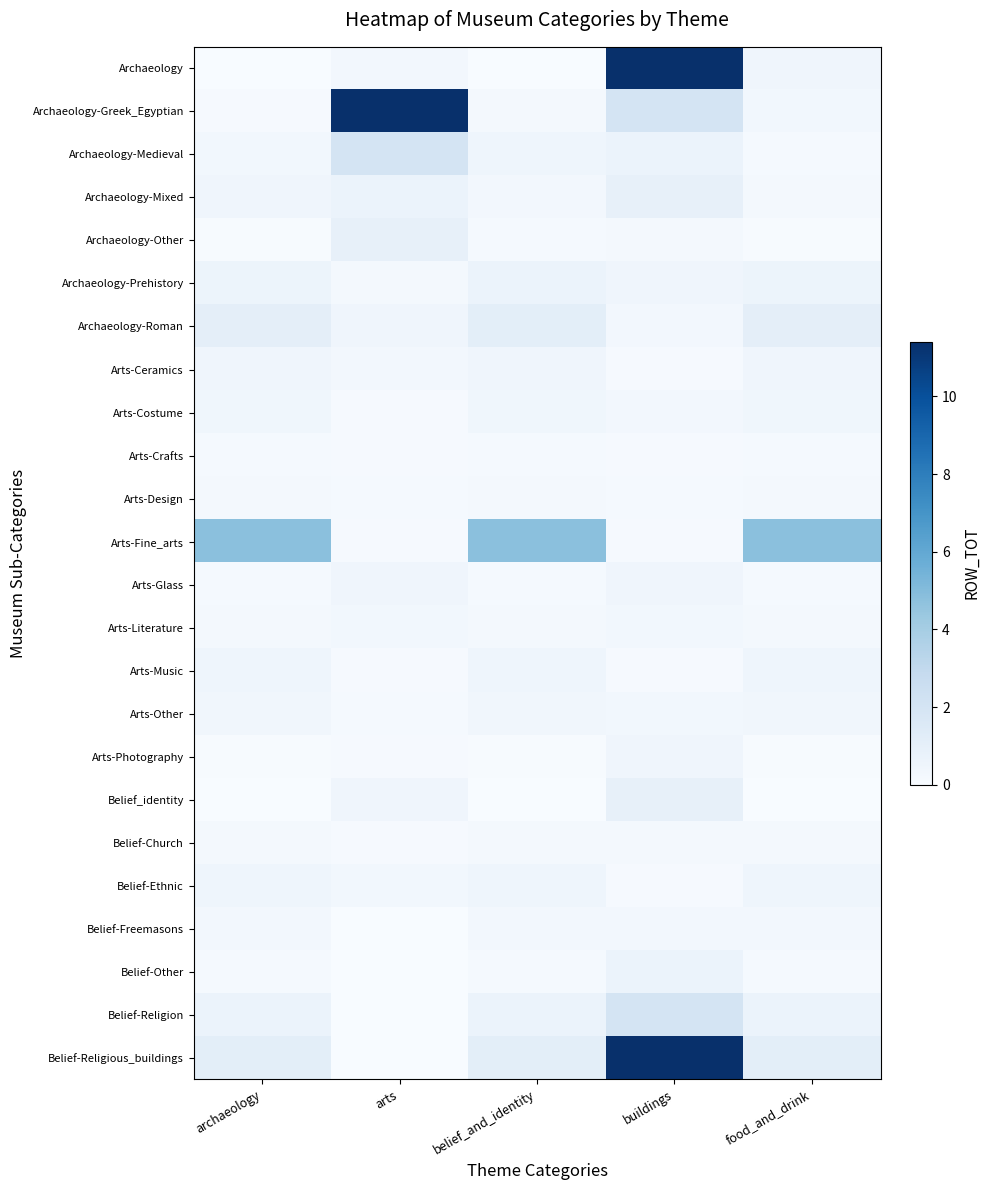

Reading right to left, list all the values displayed in this chart.

Archaeology: food_and_drink=0.5	buildings=11.4	belief_and_identity=0.0	arts=0.3	archaeology=0.0
Archaeology-Greek_Egyptian: food_and_drink=0.3	buildings=2.0	belief_and_identity=0.2	arts=11.4	archaeology=0.1
Archaeology-Medieval: food_and_drink=0.1	buildings=0.7	belief_and_identity=0.5	arts=2.0	archaeology=0.3
Archaeology-Mixed: food_and_drink=0.2	buildings=0.9	belief_and_identity=0.3	arts=0.7	archaeology=0.4
Archaeology-Other: food_and_drink=0.1	buildings=0.2	belief_and_identity=0.1	arts=0.9	archaeology=0.1
Archaeology-Prehistory: food_and_drink=0.6	buildings=0.4	belief_and_identity=0.7	arts=0.2	archaeology=0.6
Archaeology-Roman: food_and_drink=1.1	buildings=0.3	belief_and_identity=1.1	arts=0.4	archaeology=1.1
Arts-Ceramics: food_and_drink=0.5	buildings=0.1	belief_and_identity=0.5	arts=0.3	archaeology=0.5
Arts-Costume: food_and_drink=0.4	buildings=0.3	belief_and_identity=0.4	arts=0.1	archaeology=0.4
Arts-Crafts: food_and_drink=0.1	buildings=0.1	belief_and_identity=0.1	arts=0.1	archaeology=0.1
Arts-Design: food_and_drink=0.2	buildings=0.1	belief_and_identity=0.2	arts=0.1	archaeology=0.2
Arts-Fine_arts: food_and_drink=4.8	buildings=0.1	belief_and_identity=4.8	arts=0.1	archaeology=4.8
Arts-Glass: food_and_drink=0.1	buildings=0.5	belief_and_identity=0.1	arts=0.5	archaeology=0.1
Arts-Literature: food_and_drink=0.2	buildings=0.3	belief_and_identity=0.2	arts=0.3	archaeology=0.2
Arts-Music: food_and_drink=0.5	buildings=0.1	belief_and_identity=0.5	arts=0.1	archaeology=0.5
Arts-Other: food_and_drink=0.4	buildings=0.3	belief_and_identity=0.4	arts=0.1	archaeology=0.4
Arts-Photography: food_and_drink=0.1	buildings=0.4	belief_and_identity=0.1	arts=0.1	archaeology=0.1
Belief_identity: food_and_drink=0.0	buildings=0.9	belief_and_identity=0.0	arts=0.5	archaeology=0.0
Belief-Church: food_and_drink=0.2	buildings=0.2	belief_and_identity=0.2	arts=0.1	archaeology=0.2
Belief-Ethnic: food_and_drink=0.5	buildings=0.1	belief_and_identity=0.5	arts=0.3	archaeology=0.5
Belief-Freemasons: food_and_drink=0.3	buildings=0.3	belief_and_identity=0.3	arts=0.0	archaeology=0.3
Belief-Other: food_and_drink=0.1	buildings=0.7	belief_and_identity=0.1	arts=0.0	archaeology=0.1
Belief-Religion: food_and_drink=0.7	buildings=2.0	belief_and_identity=0.7	arts=0.0	archaeology=0.7
Belief-Religious_buildings: food_and_drink=1.1	buildings=11.4	belief_and_identity=1.1	arts=0.0	archaeology=1.1